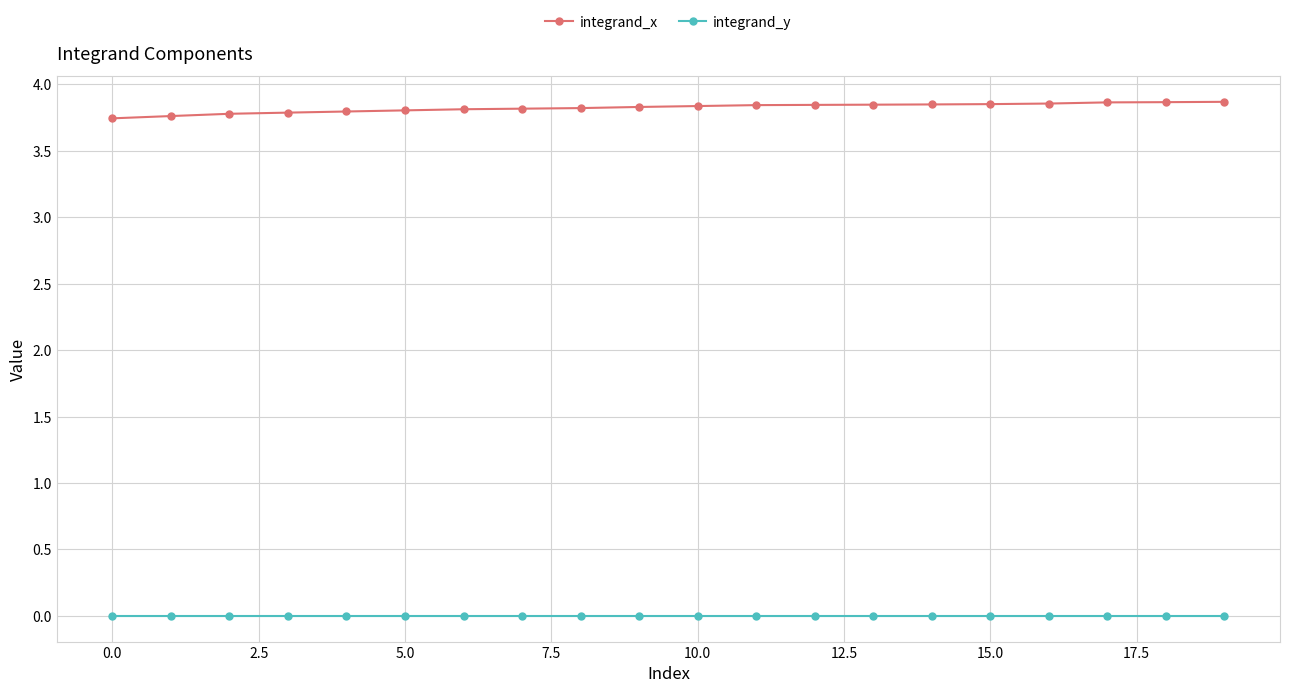

True or false: integrand_x and integrand_y intersect in this chart.

False